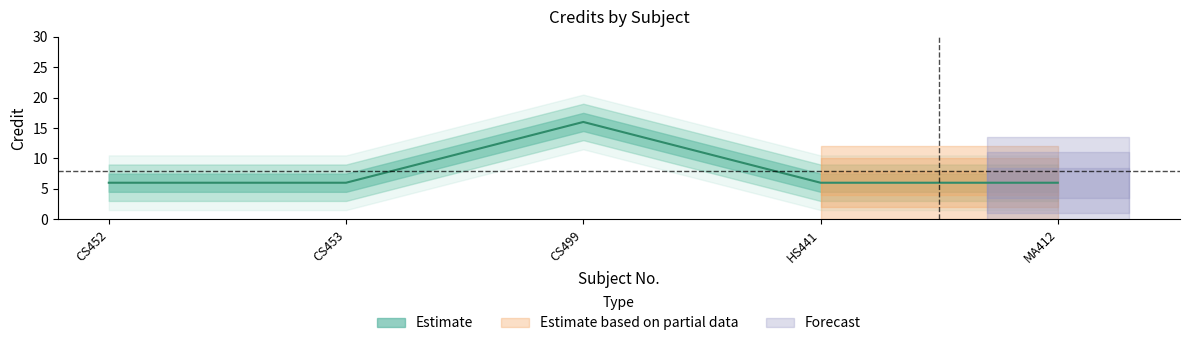

What is the change in value from CS499 to HS441?

-10